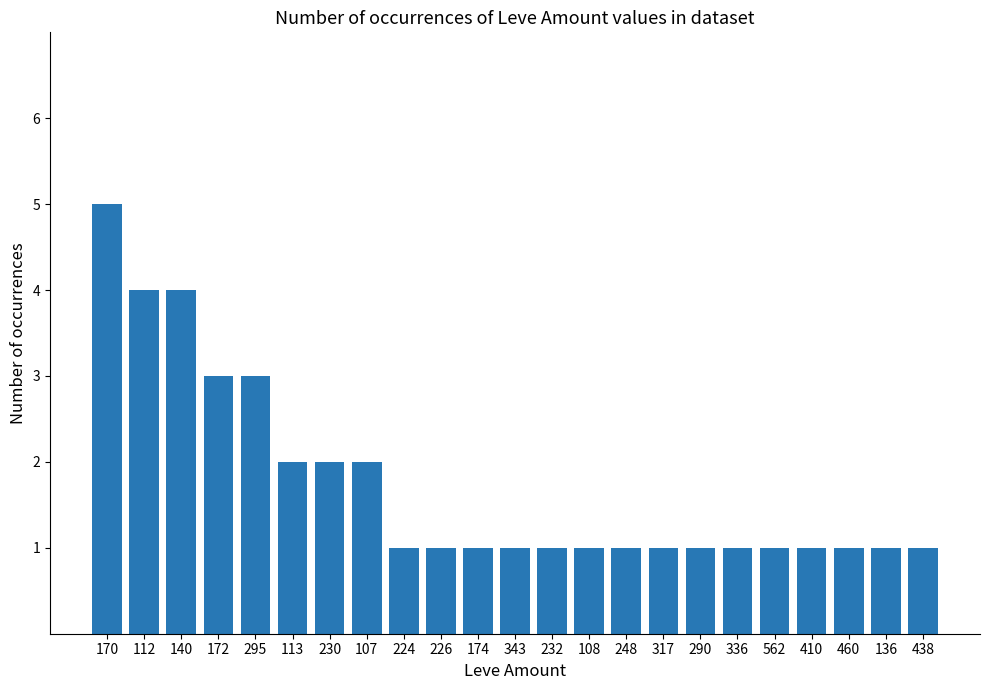

True or false: the data shows 1 at 317.

True